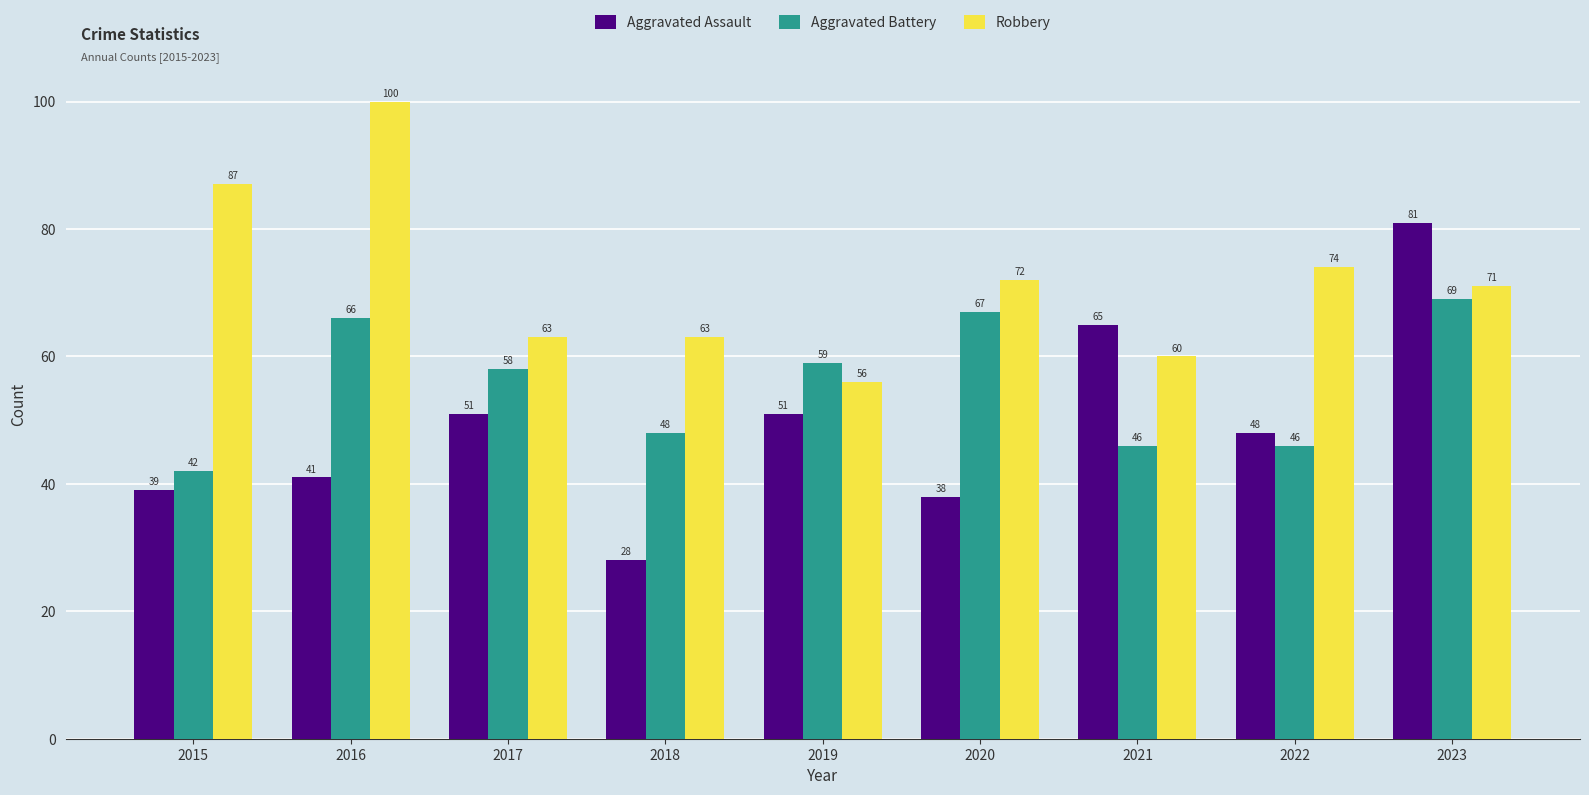

At how many categories does at least one series exceed 35?

9